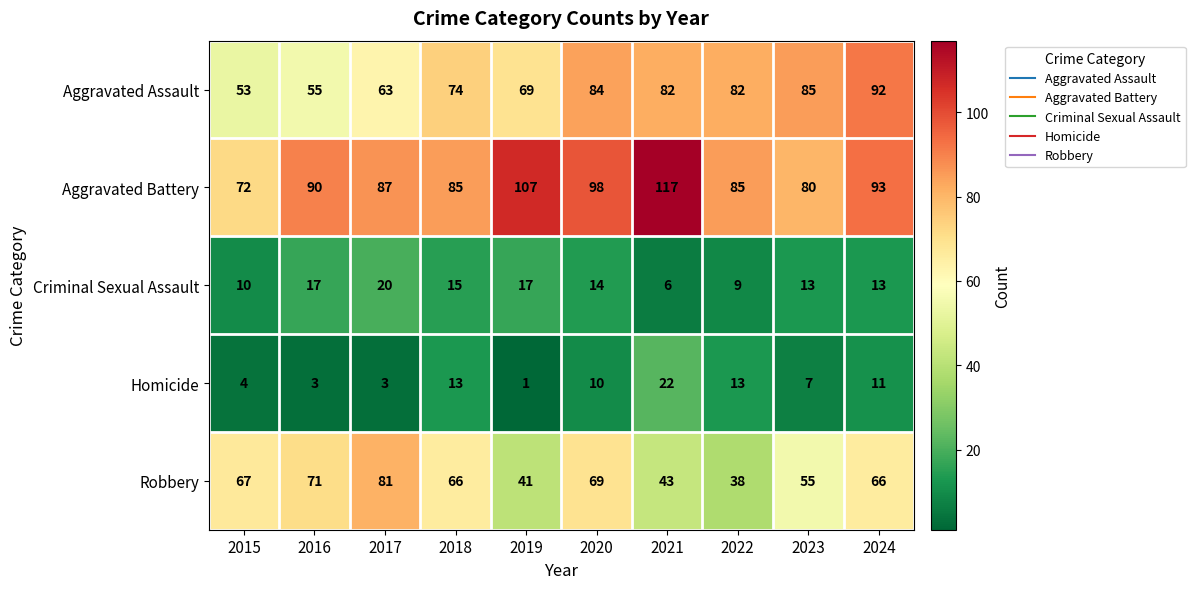

At how many categories does at least one series exceed 81?

9